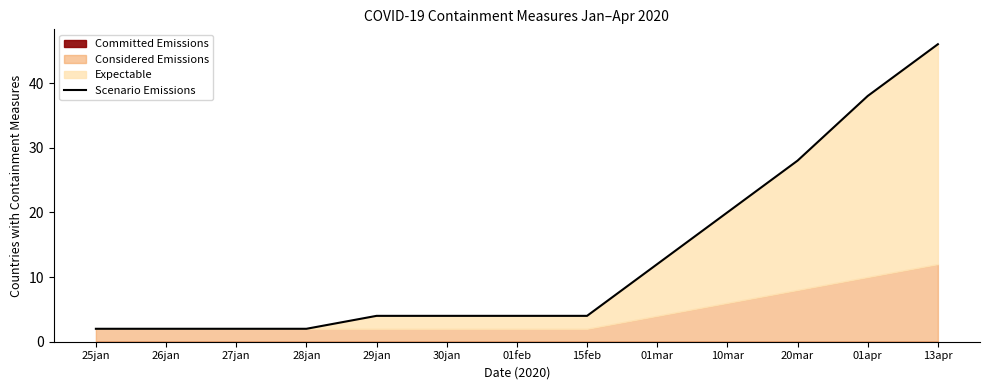

Is it true that the value at 28jan is 2?

True